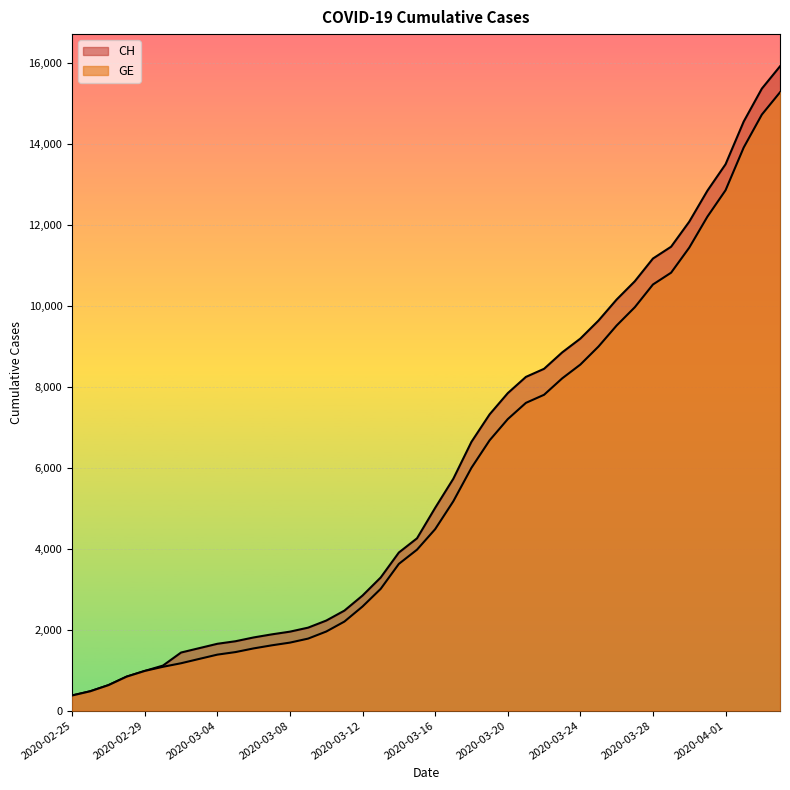

Reading right to left, list all the values displayed in this chart.

CH: 15926	15375	14561	13505	12852	12086	11467	11175	10613	10162	9642	9196	8855	8449	8249	7847	7323	6644	5731	5012	4259	3908	3291	2845	2472	2226	2051	1952	1885	1809	1715	1652	1544	1436	1113	981	840	630	479	375
GE: 15284	14733	13919	12863	12210	11444	10825	10533	9971	9520	9000	8554	8213	7807	7607	7205	6681	6002	5174	4485	3978	3627	3010	2574	2201	1955	1780	1681	1614	1538	1447	1384	1278	1171	1083	981	840	630	479	375